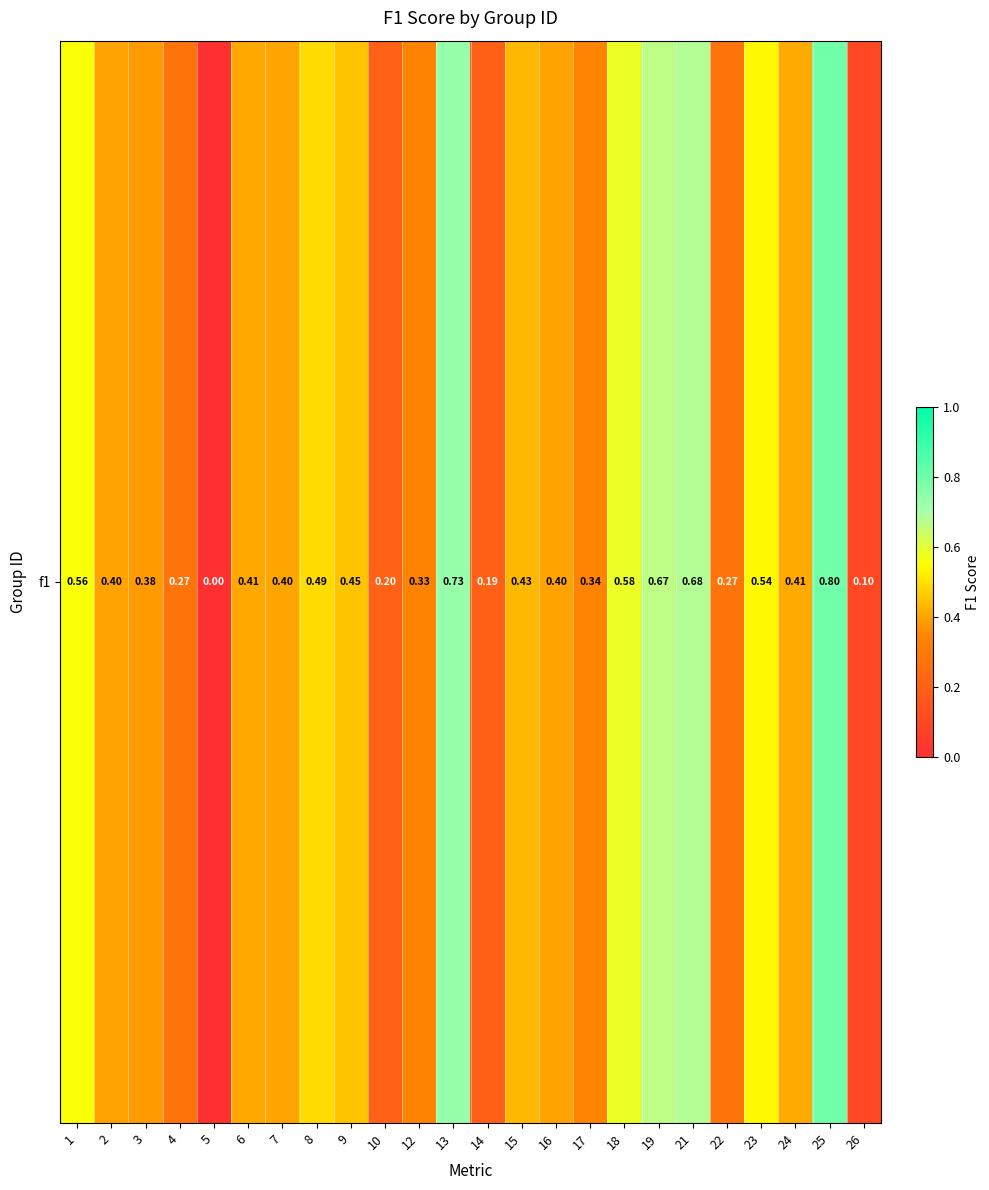

Between 22 and 1, which is larger?

1